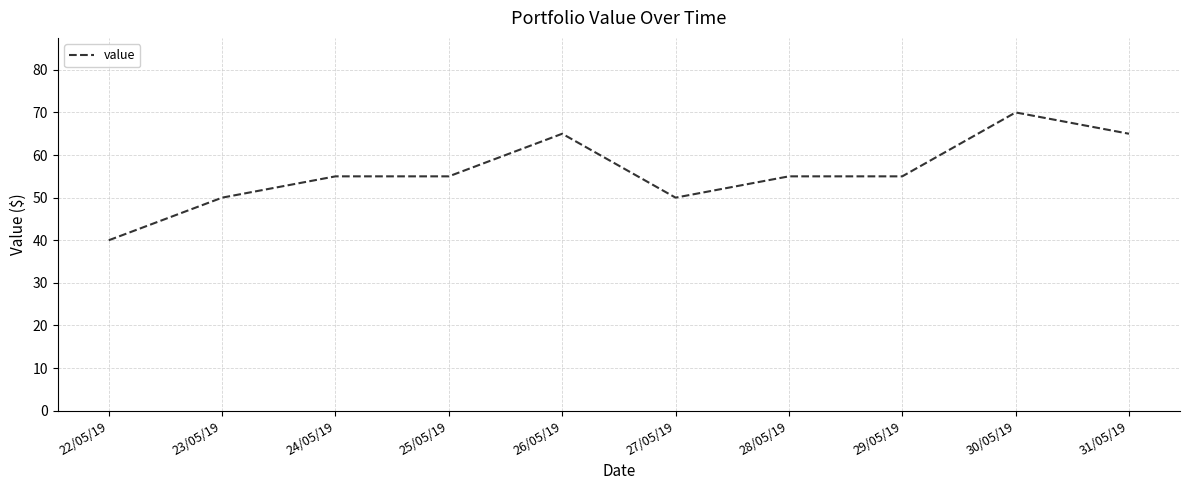

What value does the data have at 23/05/19, to the nearest 10?

50